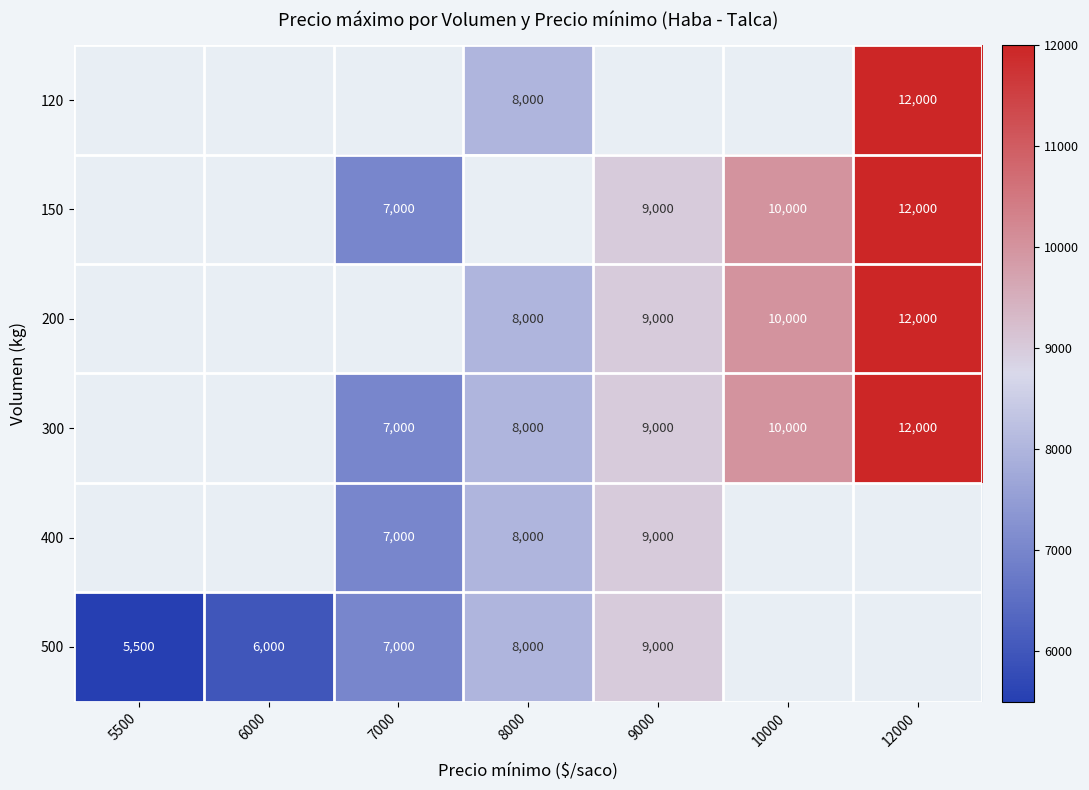

True or false: 500 has a value of 6000 at 6000.

True